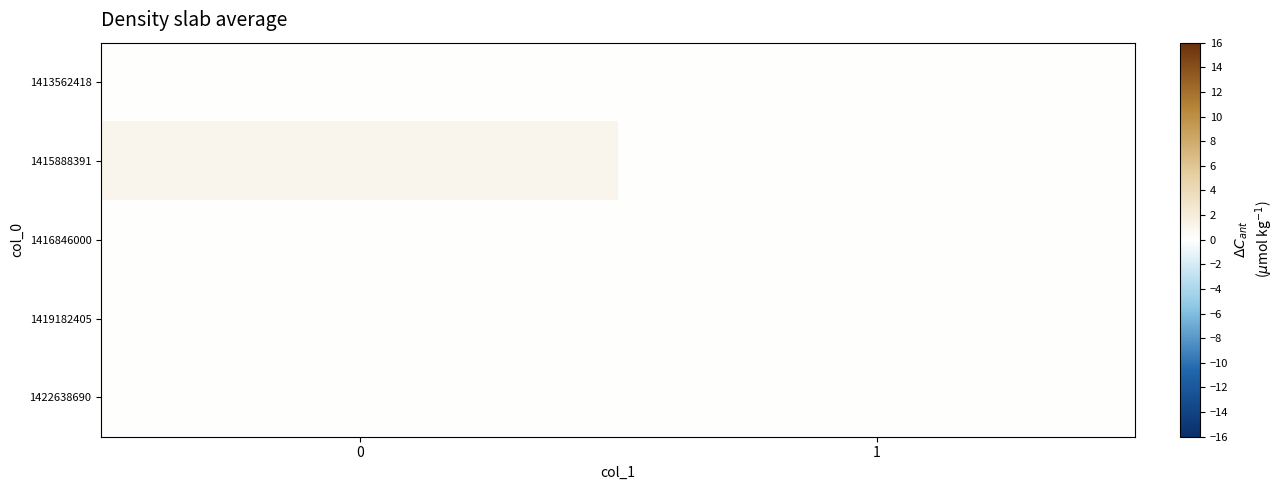

List the series in order of their peak value, lowest first.

1413562418, 1416846000, 1419182405, 1422638690, 1415888391